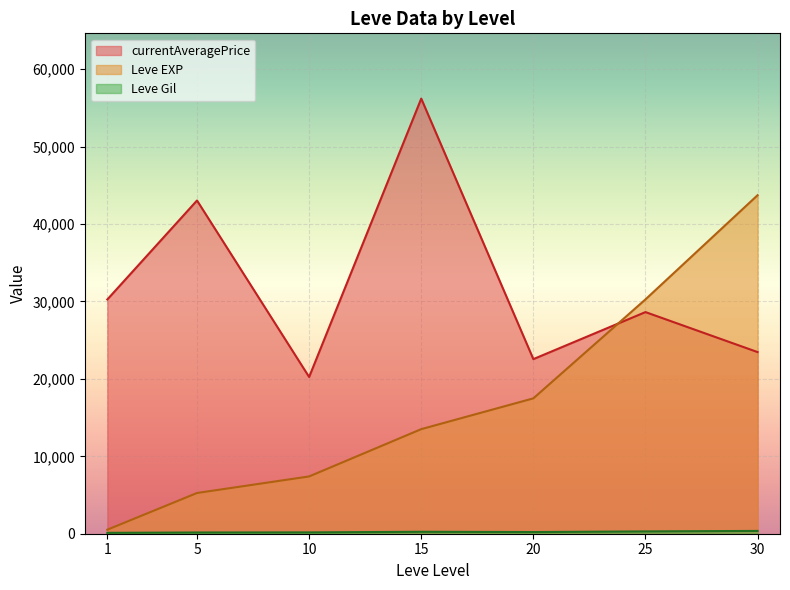

At how many categories does at least one series exceed 699?

7